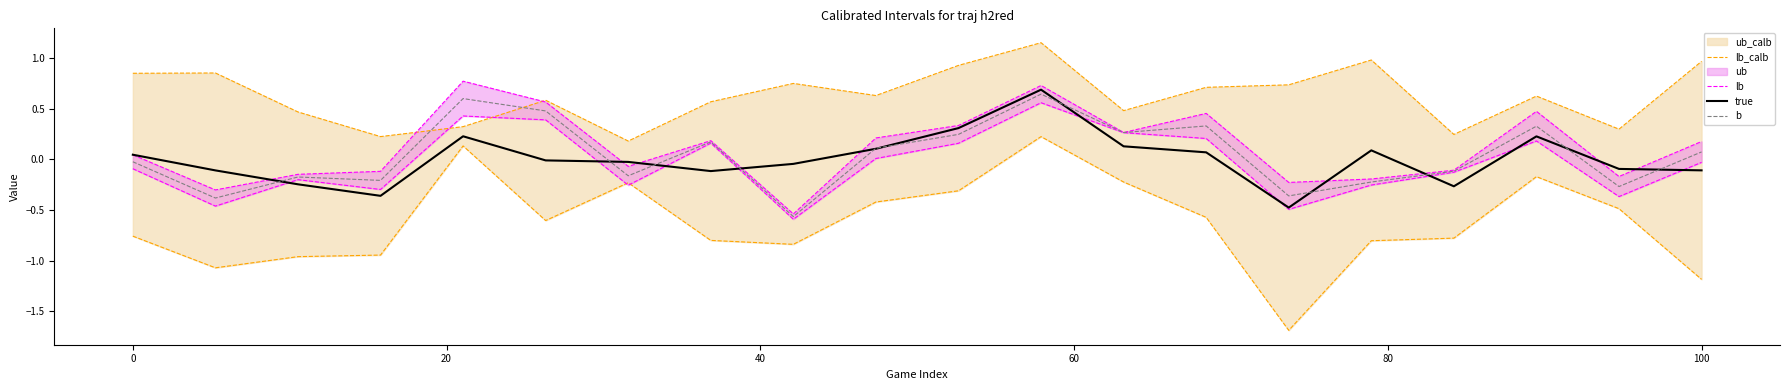

What is the maximum value for true?

0.7